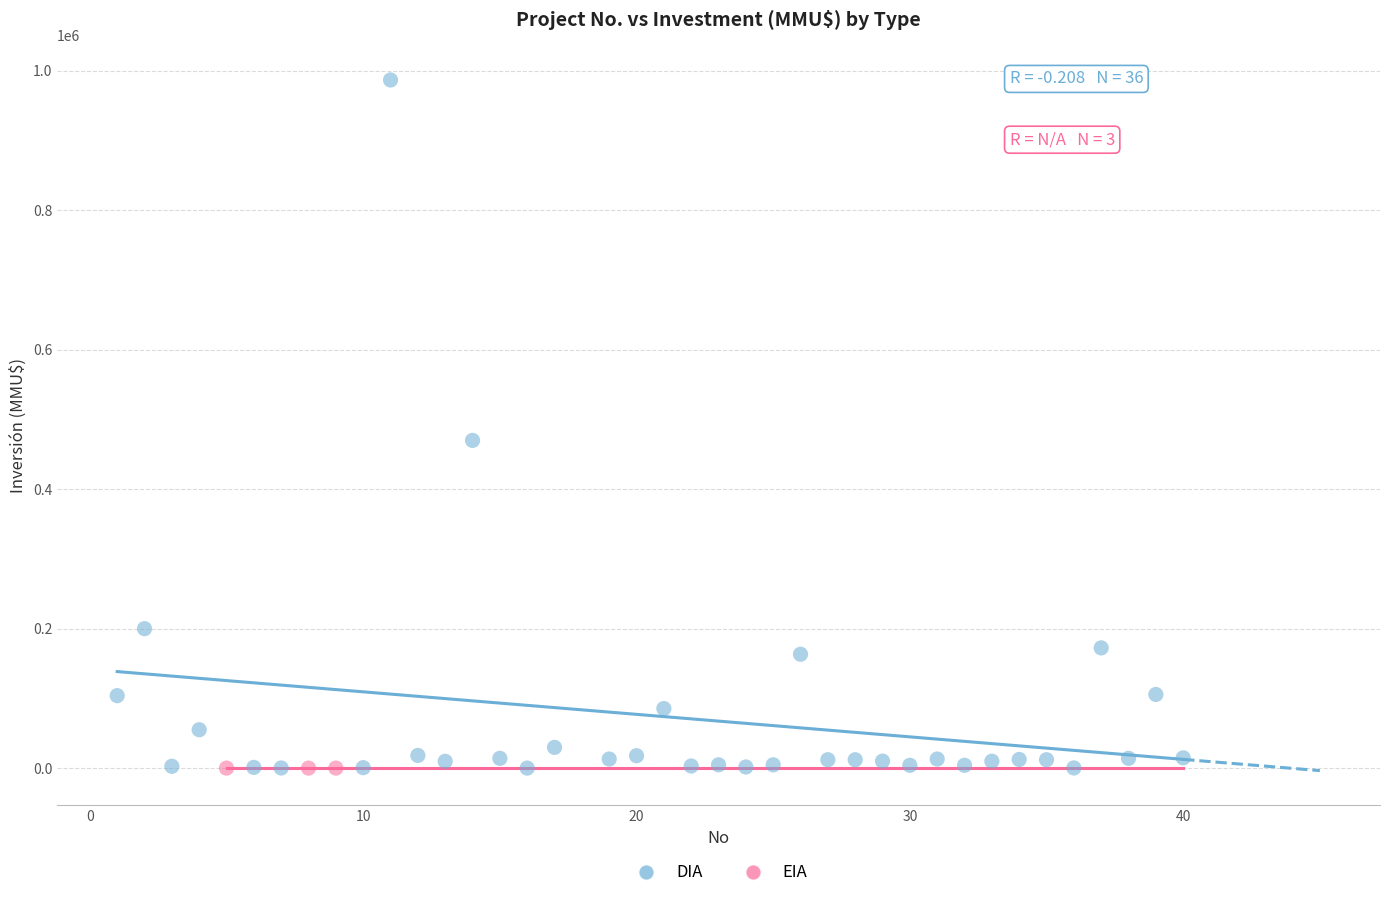

Which series reaches the maximum Y coordinate?

DIA